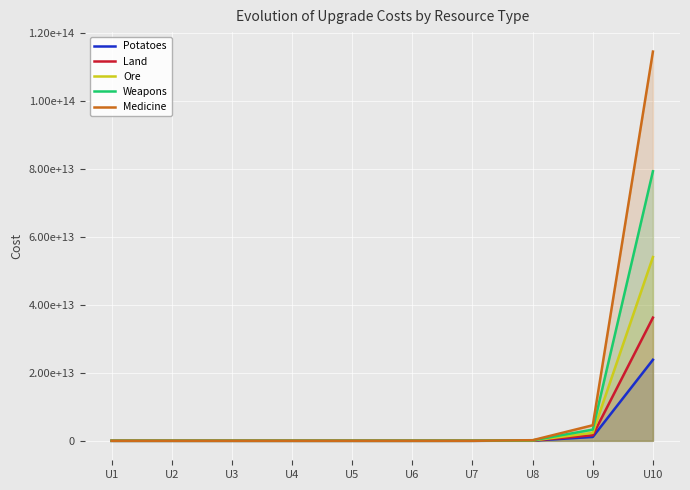

Reading left to right, extract all data points from this chart.

Potatoes: 30	630	13230	277830	5834430	122523030	2572983630	54032656230	1134685780830	23828401397430
Land: 30	660	14520	319440	7027680	154608960	3401397120	74830736640	1646276206080	36218076533760
Ore: 30	690	15870	365010	8395230	193090290	4441076670	102144763410	2349329558430	54034579843890
Weapons: 30	720	17280	414720	9953280	238878720	5733089280	137594142720	3302259425280	79254226206720
Medicine: 30	750	18750	468750	11718750	292968750	7324218750	183105468750	4577636718750	114440917968750